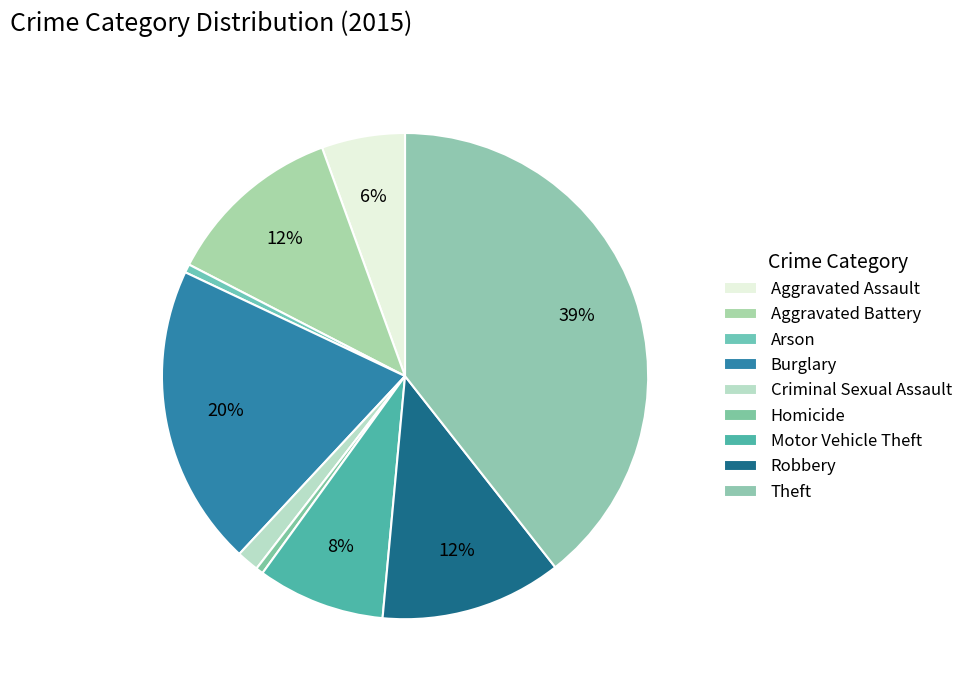

Rank the categories by value from highest to lowest.

Theft, Burglary, Robbery, Aggravated Battery, Motor Vehicle Theft, Aggravated Assault, Criminal Sexual Assault, Arson, Homicide